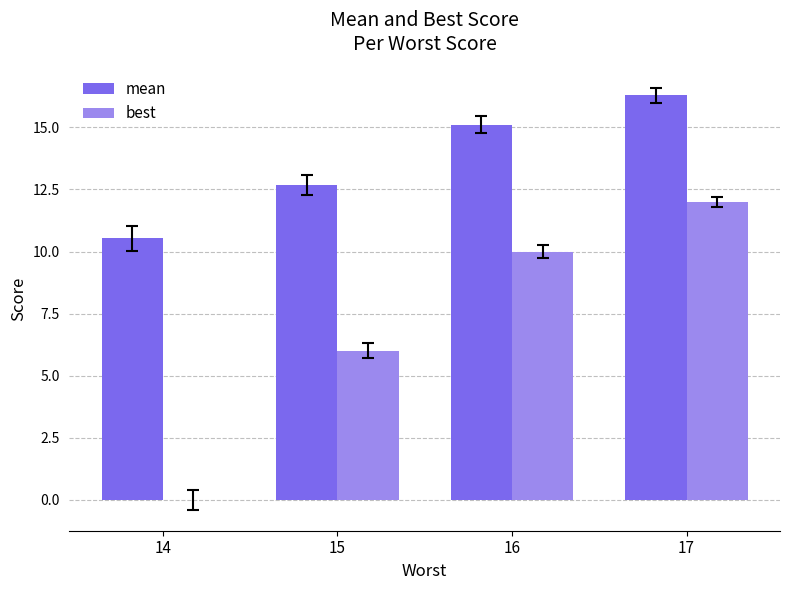

What are all the series names shown in the legend?

mean, best